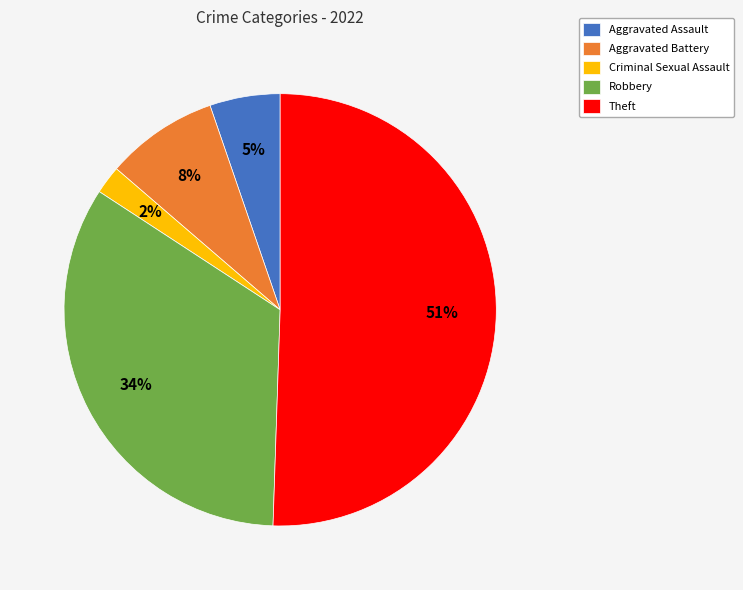

How many segments does this pie chart have?

5